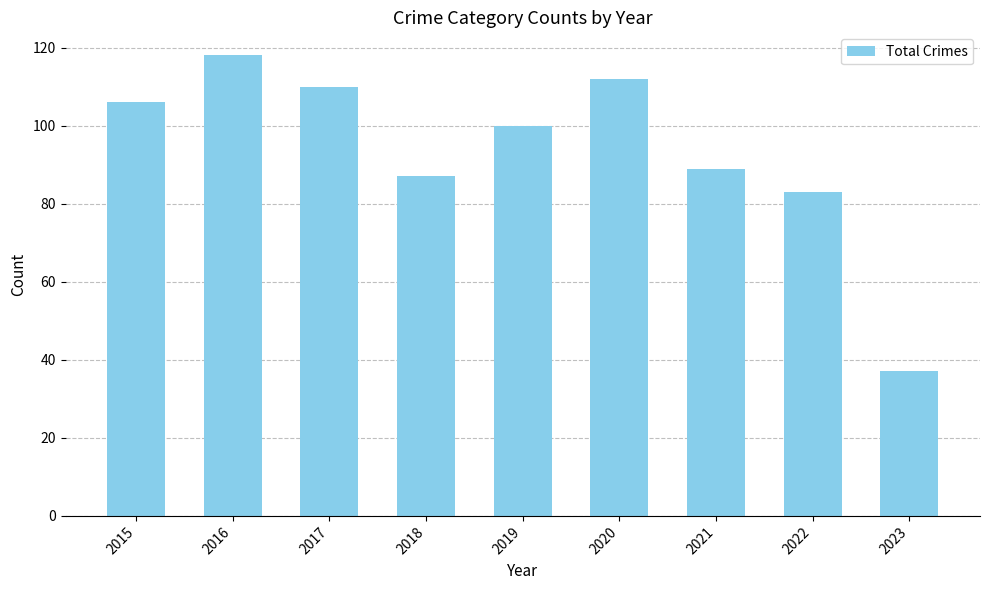

Rank the categories by value from lowest to highest.

2023, 2022, 2018, 2021, 2019, 2015, 2017, 2020, 2016